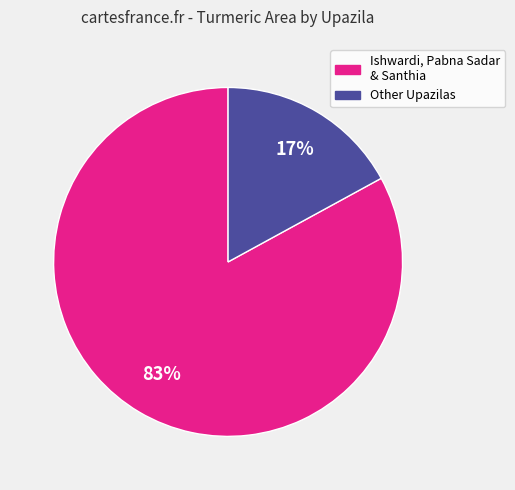

Which has a higher value, Ishwardi, Pabna Sadar & Santhia or Other Upazilas?

Ishwardi, Pabna Sadar & Santhia